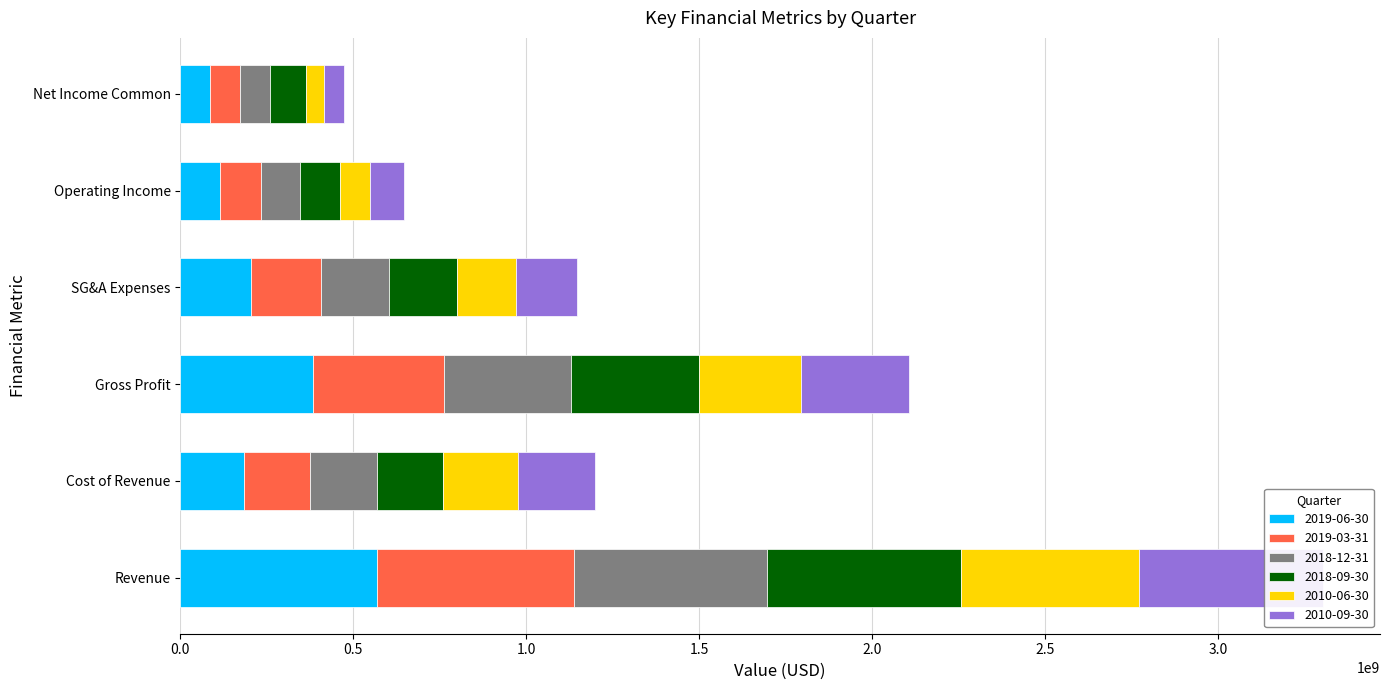

At which label is 2010-09-30 closest to 295818000?

Gross Profit